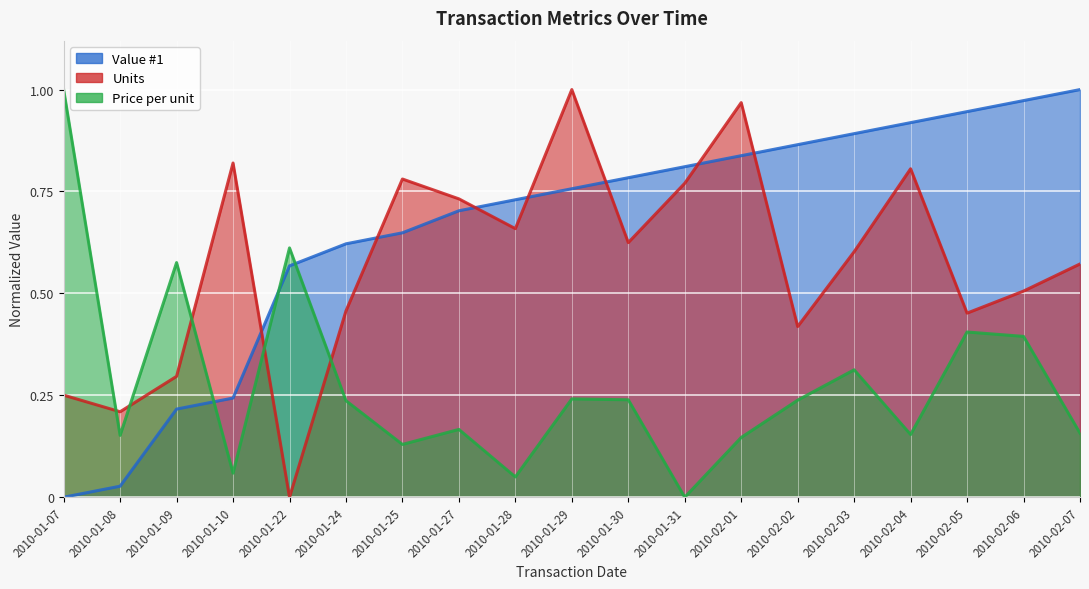

True or false: Units has a value of 0.8 at 2010-01-25.

True